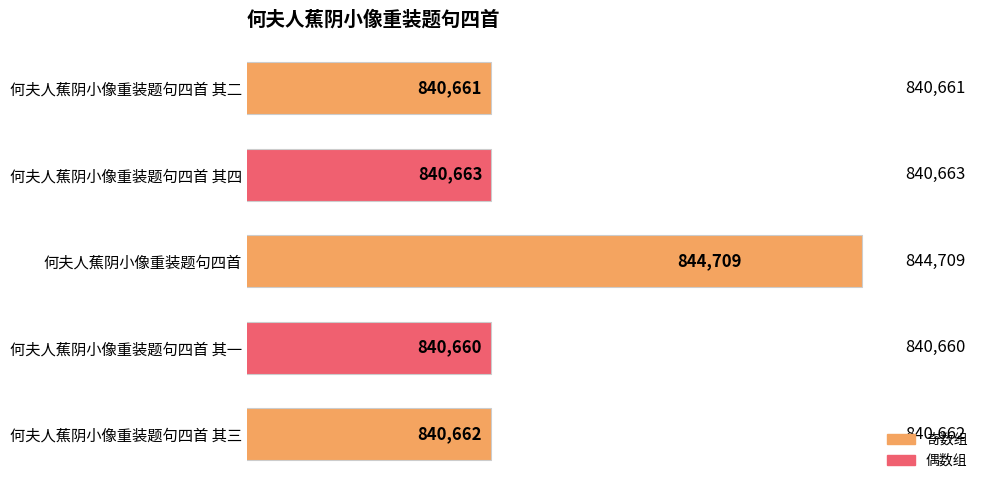

What is the change in value from 何夫人蕉阴小像重装题句四首 其二 to 何夫人蕉阴小像重装题句四首?

+4048